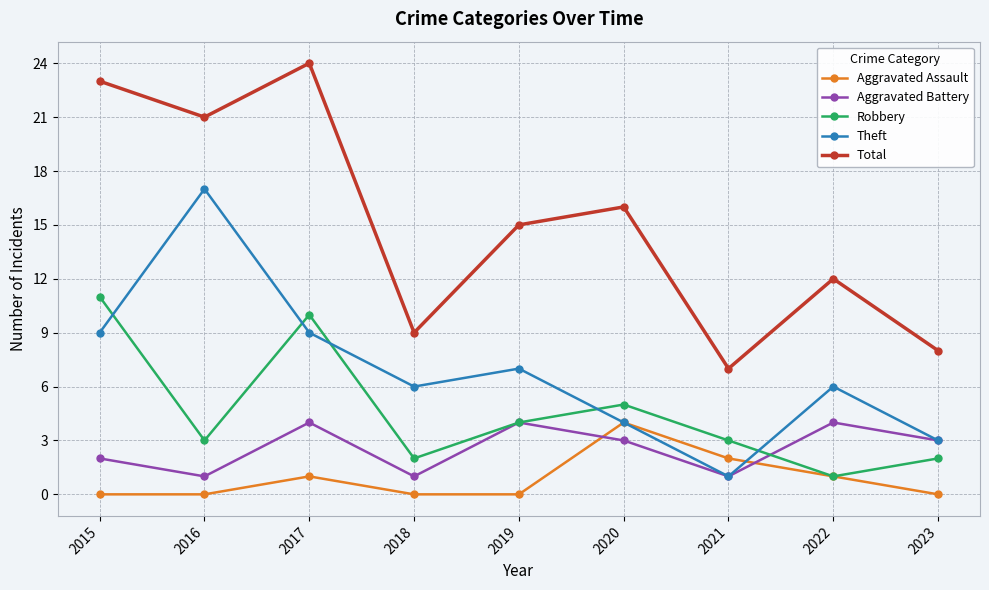

The value of Aggravated Assault at 2020 is 2. True or false?

False